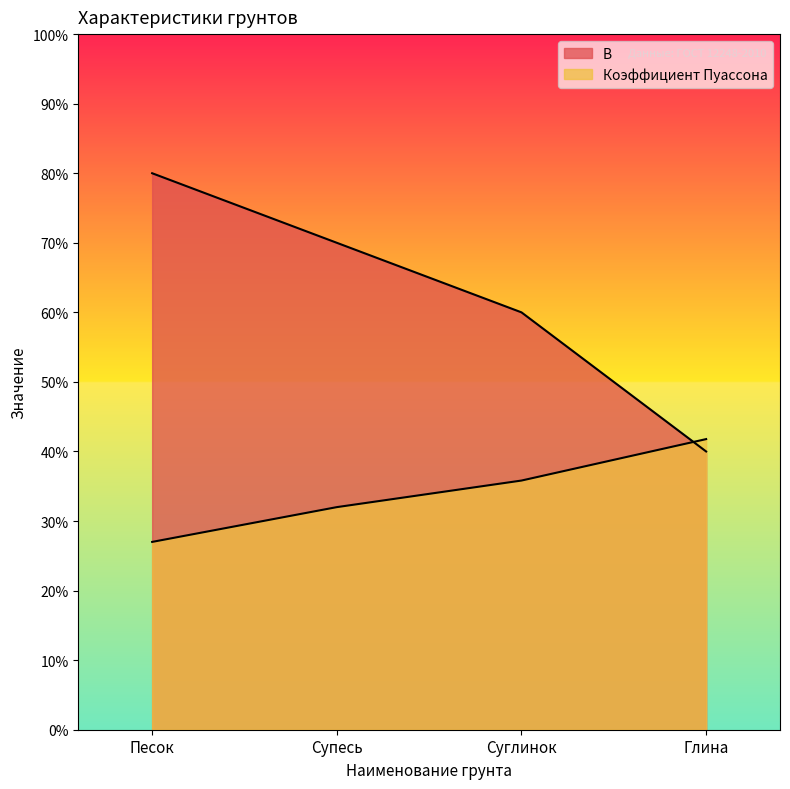

What is the sum of all Коэффициент Пуассона values?

1.4